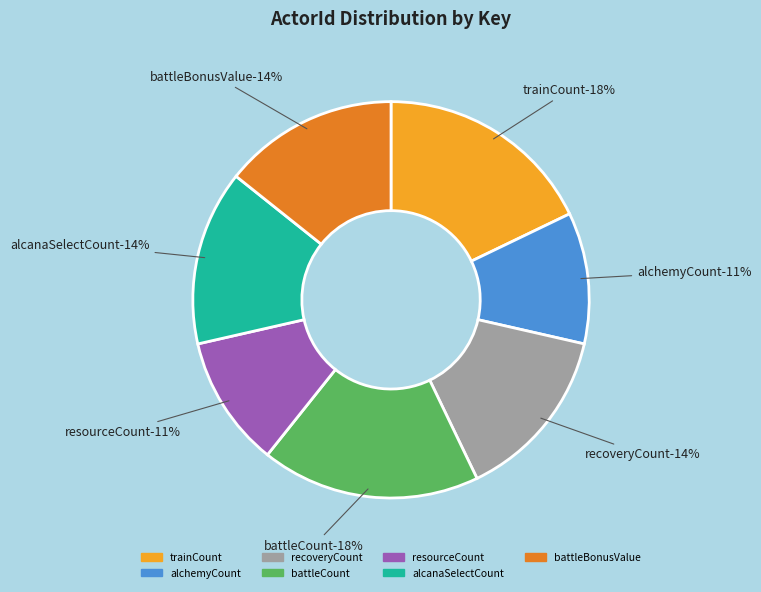

What percentage is the alchemyCount slice, to the nearest percent?

11%